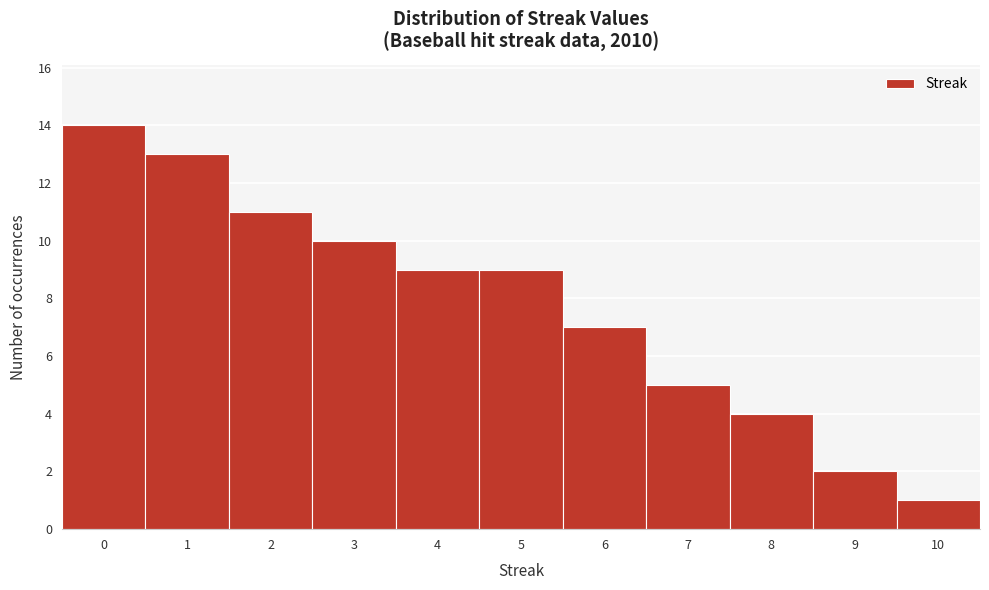

Over which range of the x-axis is the bar tallest?

-0.5 to 0.5